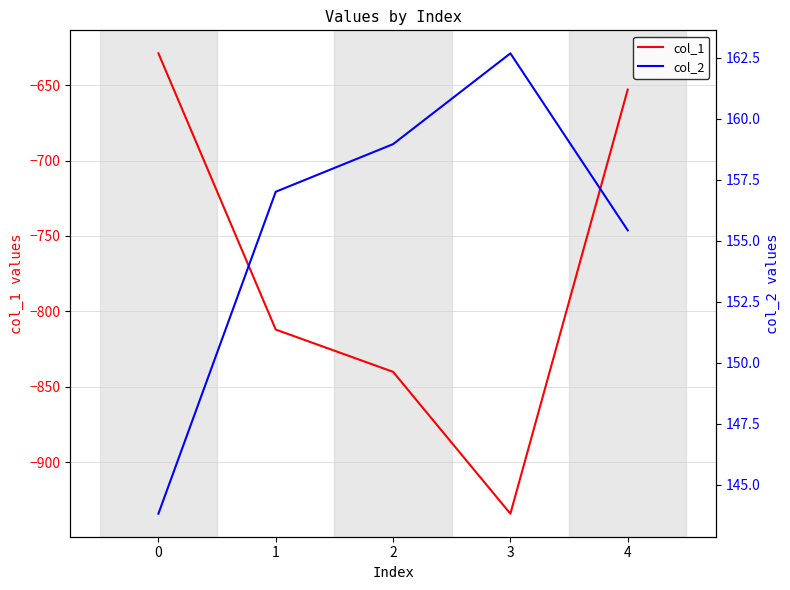

Rank the categories by col_2 value from highest to lowest.

3, 2, 1, 4, 0